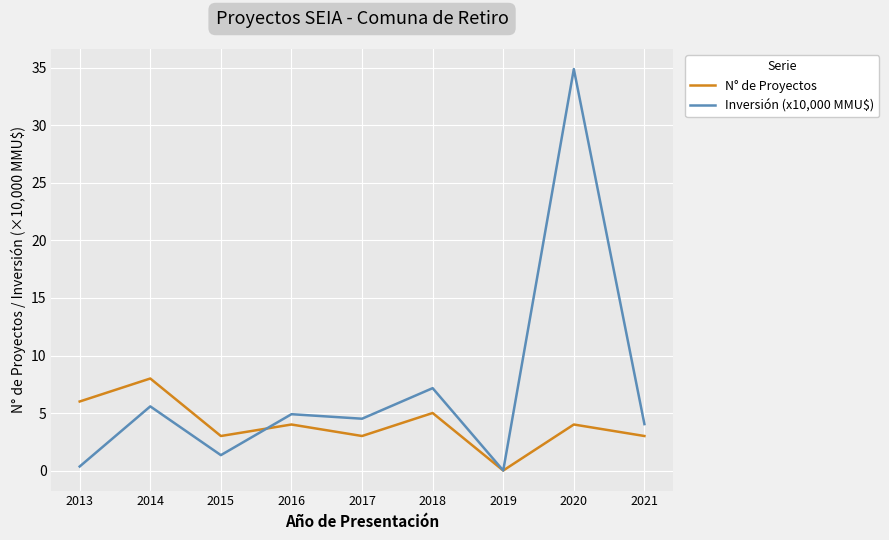

What is the difference between the maximum and minimum values in the N° de Proyectos series?

8.0